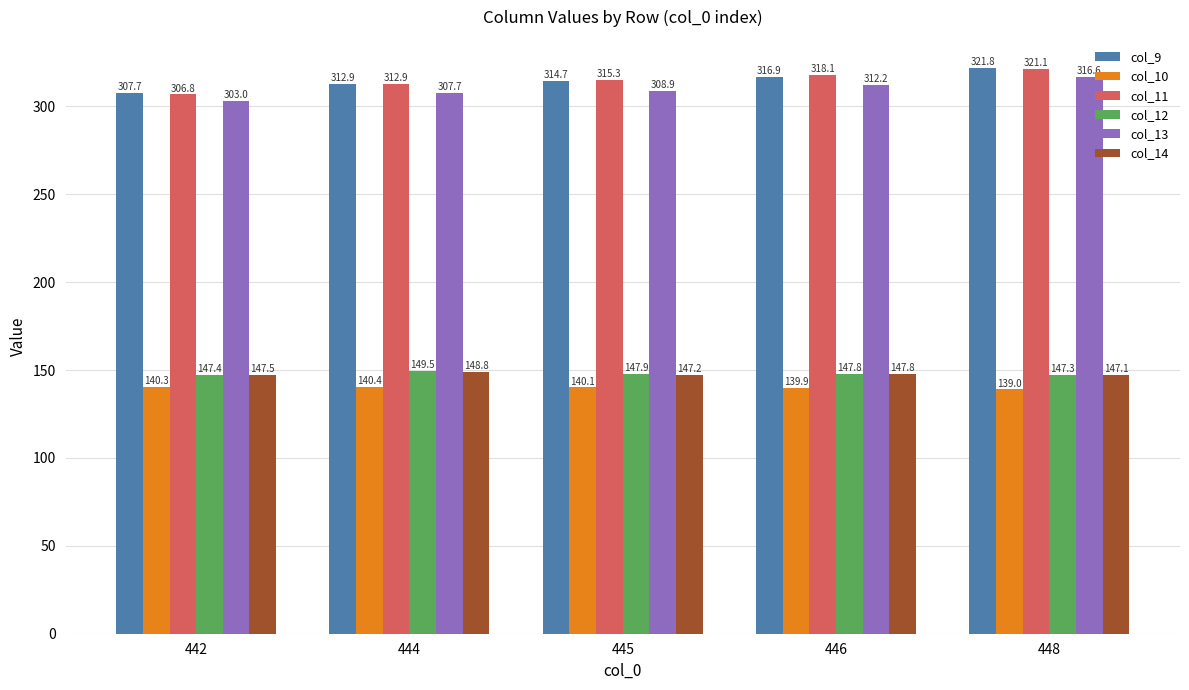

Which series changed the most between 442 and 448?

col_11